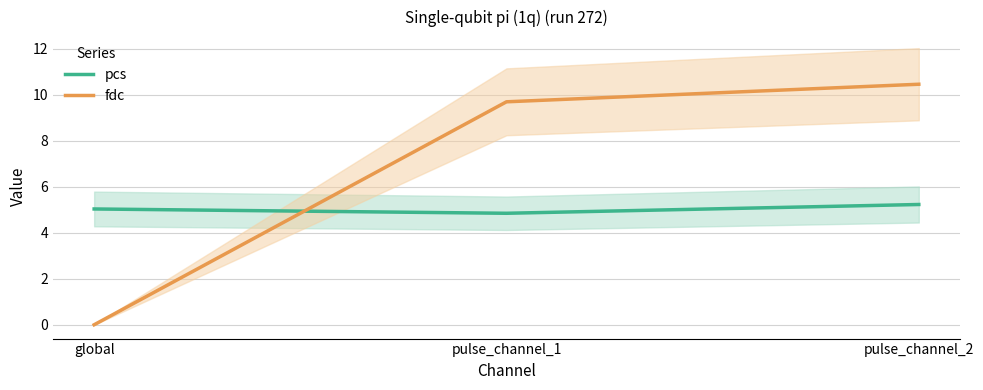

How many categories are shown in the chart?

3